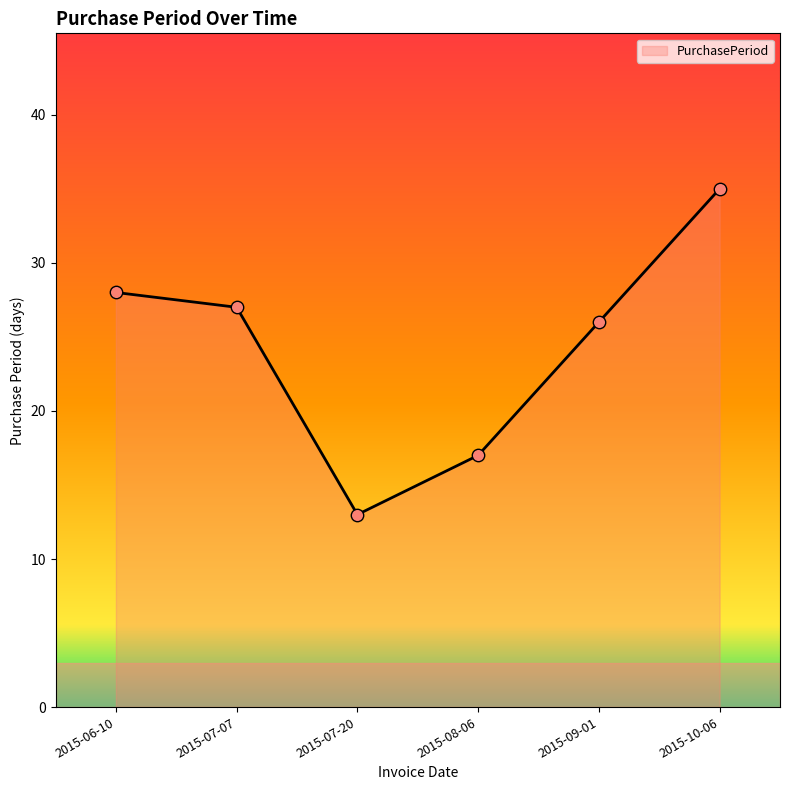

Which has a higher value, 2015-09-01 or 2015-07-20?

2015-09-01